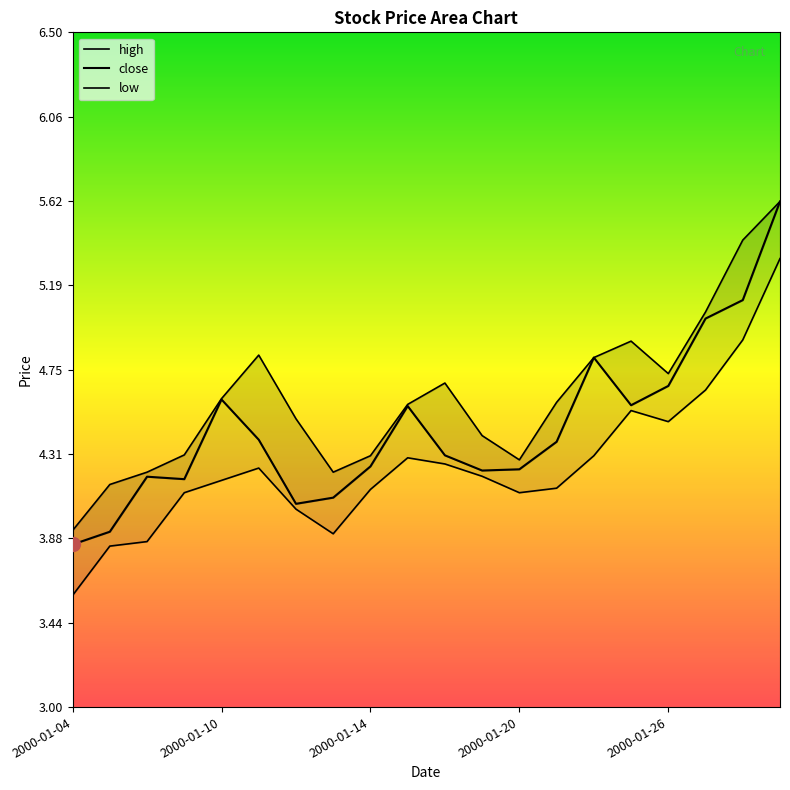

Which category has the highest value in the close series?

19